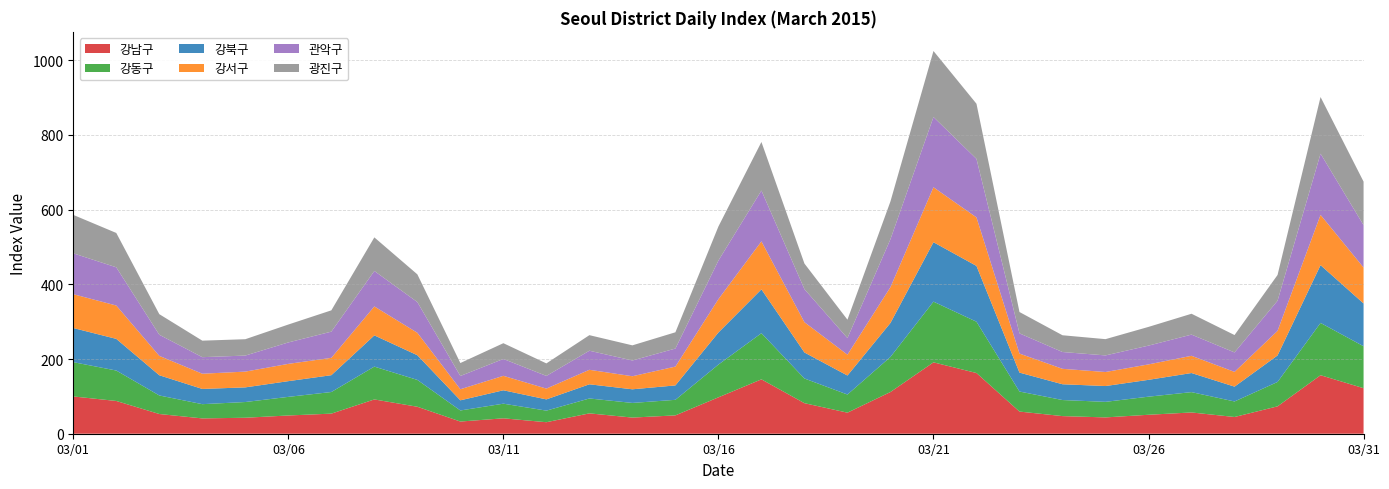

Reading left to right, extract all data points from this chart.

강남구: 99.8	87.7	52.8	41.0	42.8	48.8	53.8	91.8	72.2	32.6	41.2	30.8	54.5	43.2	49.1	97.4	145.6	81.8	56.4	111.7	191.1	162.5	59.3	47.2	43.7	50.8	56.9	44.8	73.3	156.6	121.9
강동구: 91.8	81.5	49.6	38.1	42.1	49.8	57.8	87.9	71.8	29.6	39.2	31.0	39.8	39.2	41.6	87.7	123.5	66.1	48.5	93.9	162.5	137.3	53.6	43.0	41.6	48.4	54.4	41.5	65.2	140.0	112.2
강북구: 91.3	84.8	54.1	40.8	39.2	42.1	45.0	83.6	66.1	27.2	35.9	30.1	38.0	36.5	38.6	85.9	117.4	69.6	50.9	91.0	159.1	149.3	50.6	42.3	42.3	45.1	51.1	39.7	71.0	154.6	114.6
강서구: 90.5	89.3	51.8	40.8	42.2	46.2	46.4	77.5	60.1	29.6	38.7	28.9	38.8	35.0	50.4	89.3	128.5	81.1	55.8	95.8	147.1	129.9	51.0	41.3	37.5	41.3	46.1	39.5	65.8	134.6	96.1
관악구: 109.4	102.2	56.5	44.3	42.9	57.4	70.2	94.9	82.2	35.5	45.2	34.0	51.0	42.2	48.2	103.3	136.0	88.4	44.5	128.4	188.0	156.6	54.1	45.0	44.4	50.2	56.7	52.1	80.5	163.8	113.5
광진구: 102.8	92.0	55.1	44.2	43.8	47.9	57.0	89.9	74.2	34.6	42.2	33.5	41.7	40.5	43.5	91.2	130.0	68.5	49.2	101.1	176.8	147.5	57.1	44.8	43.5	50.1	55.8	46.5	69.0	151.6	116.5